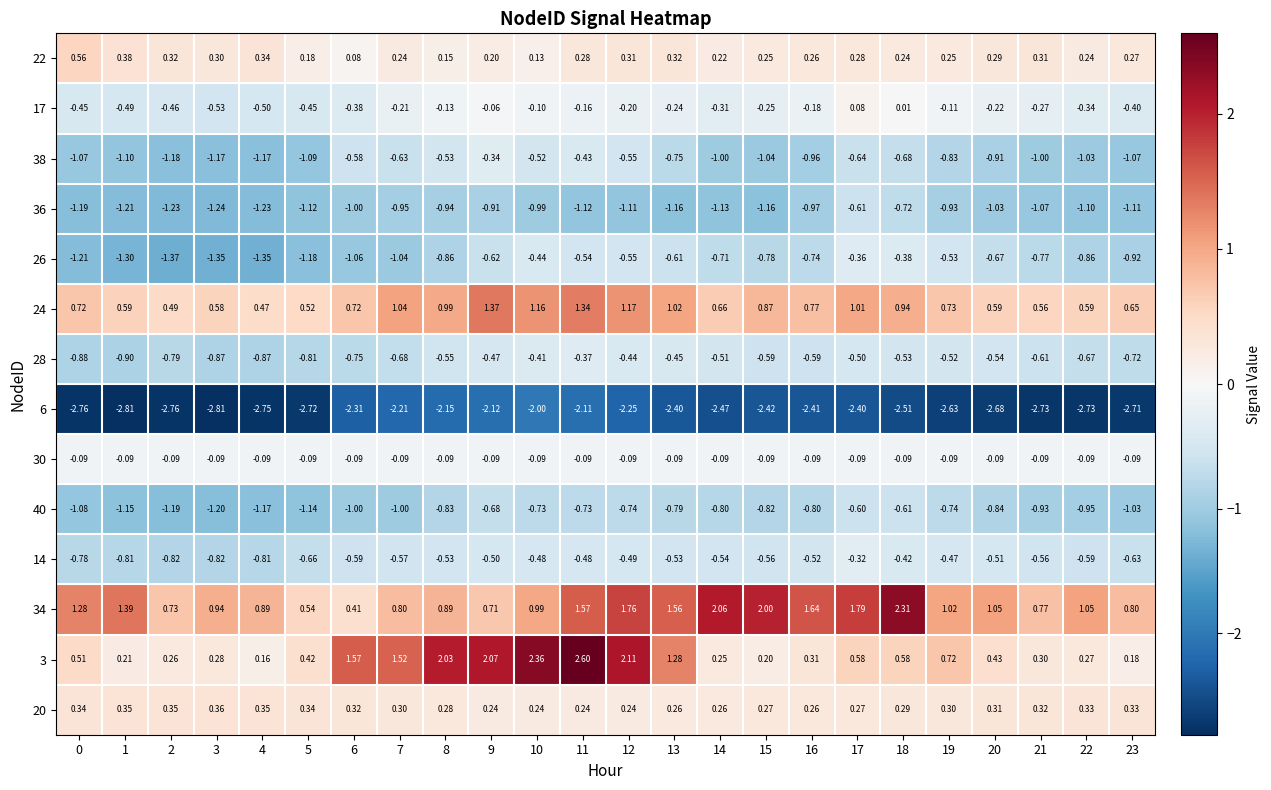

Is the value of 36 at 20 greater than the value of 38 at 1?

Yes